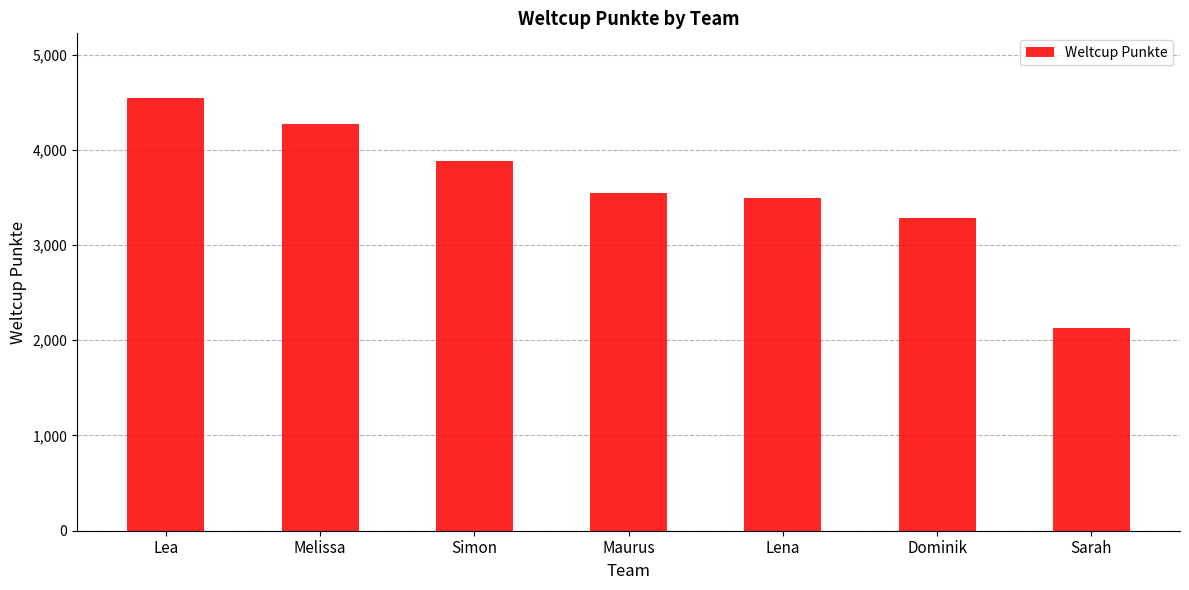

What is the smallest value displayed?

2130